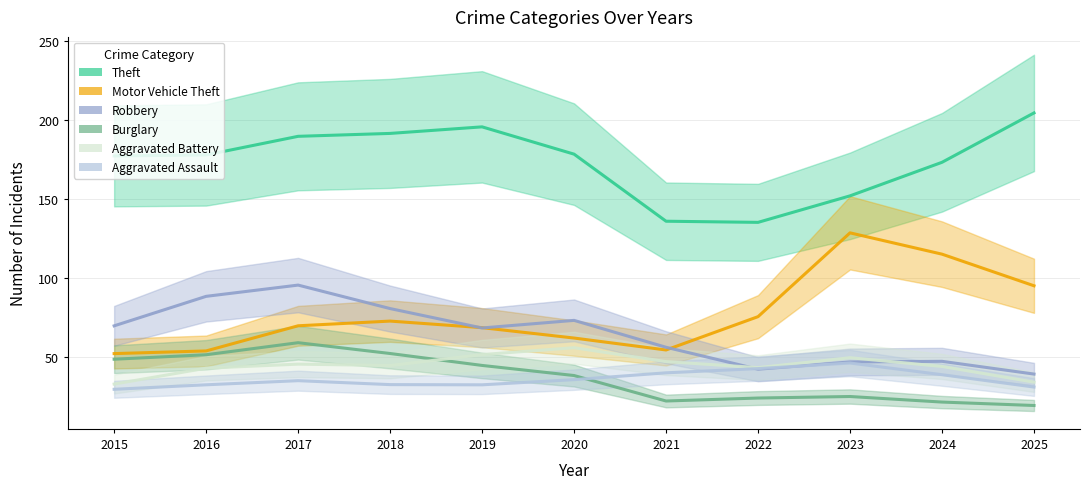

At which category does Theft reach its first local valley?

2022